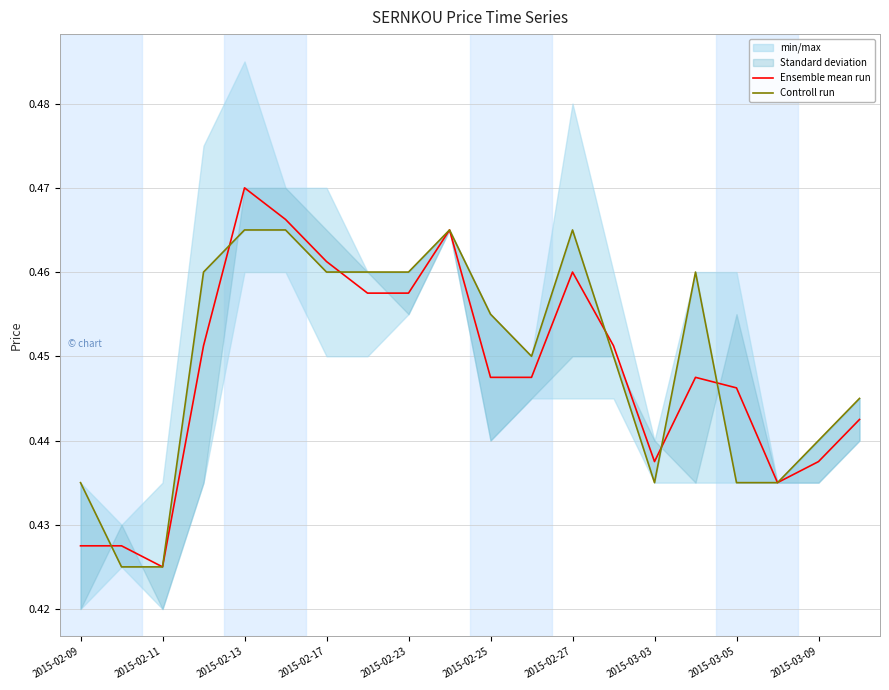

Which series has the largest range (max minus min)?

Ensemble mean run